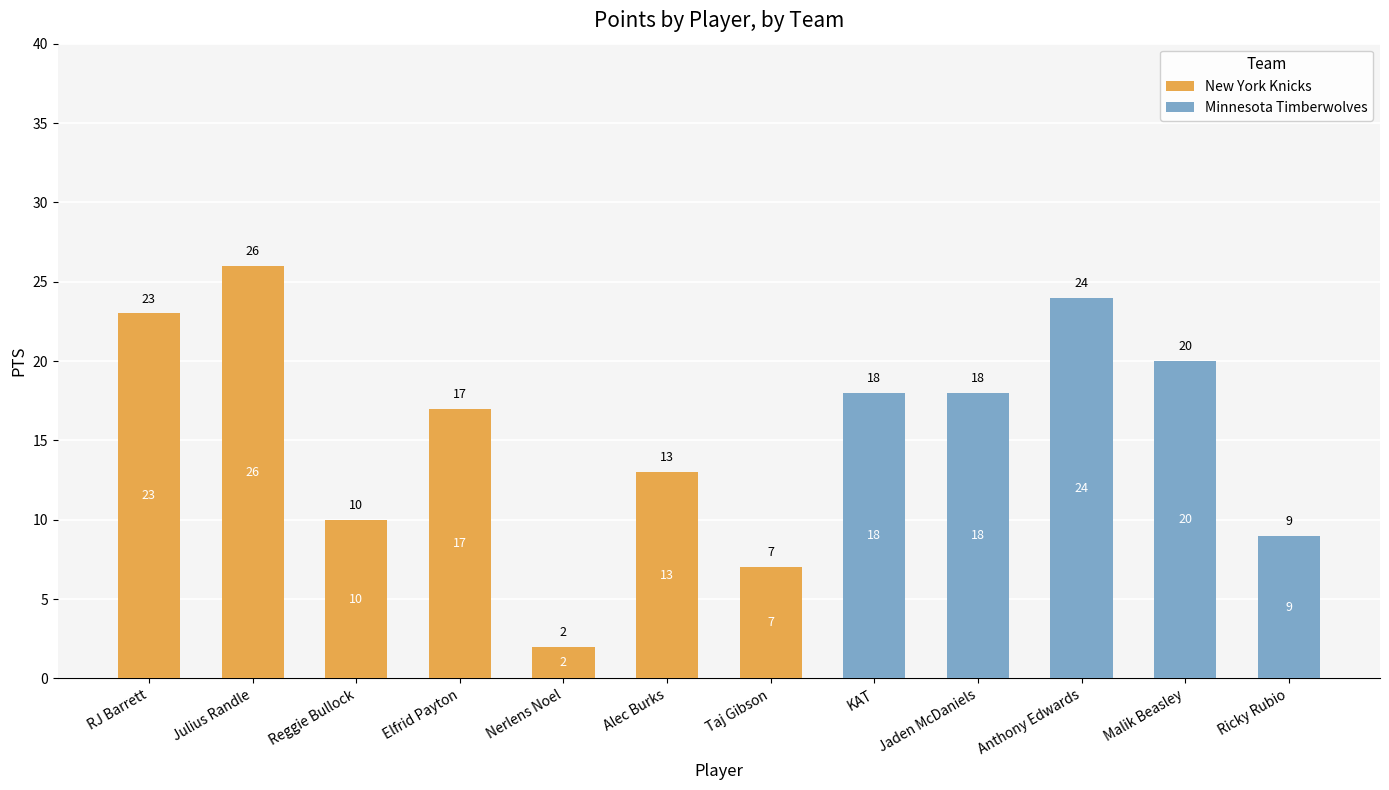

What is the total value across all series at Taj Gibson?

7